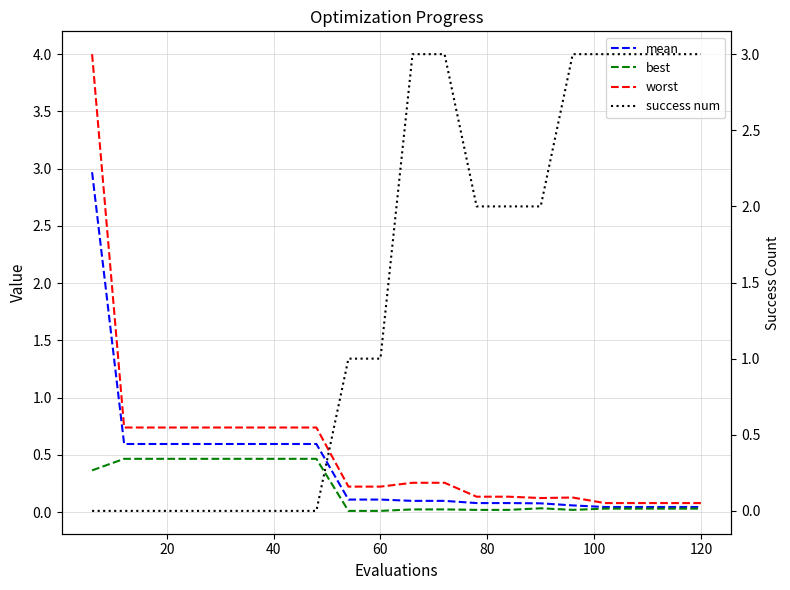

The best series shows 0.3 at 40. True or false?

False